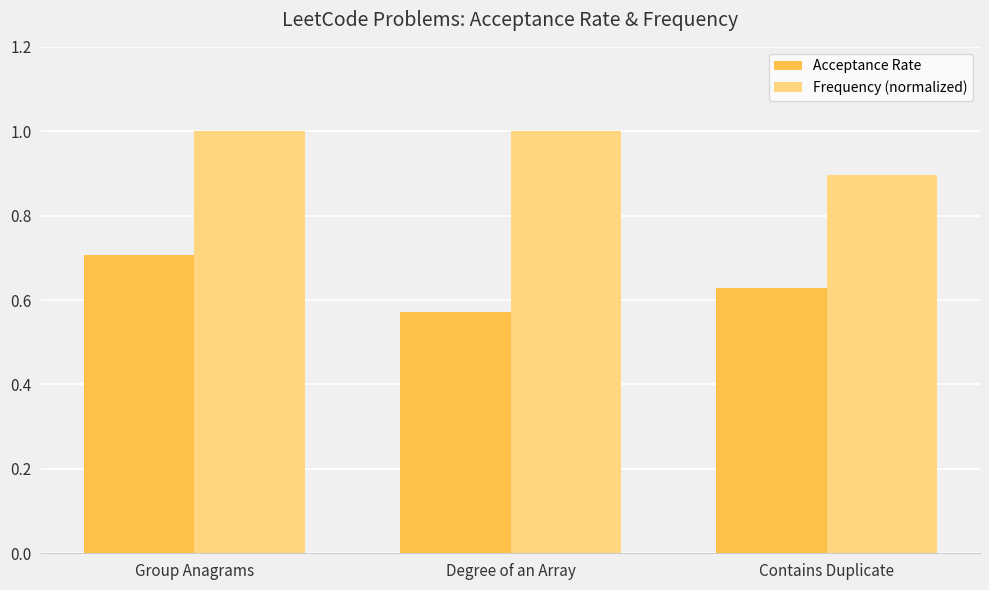

How many bars are there in total?

6